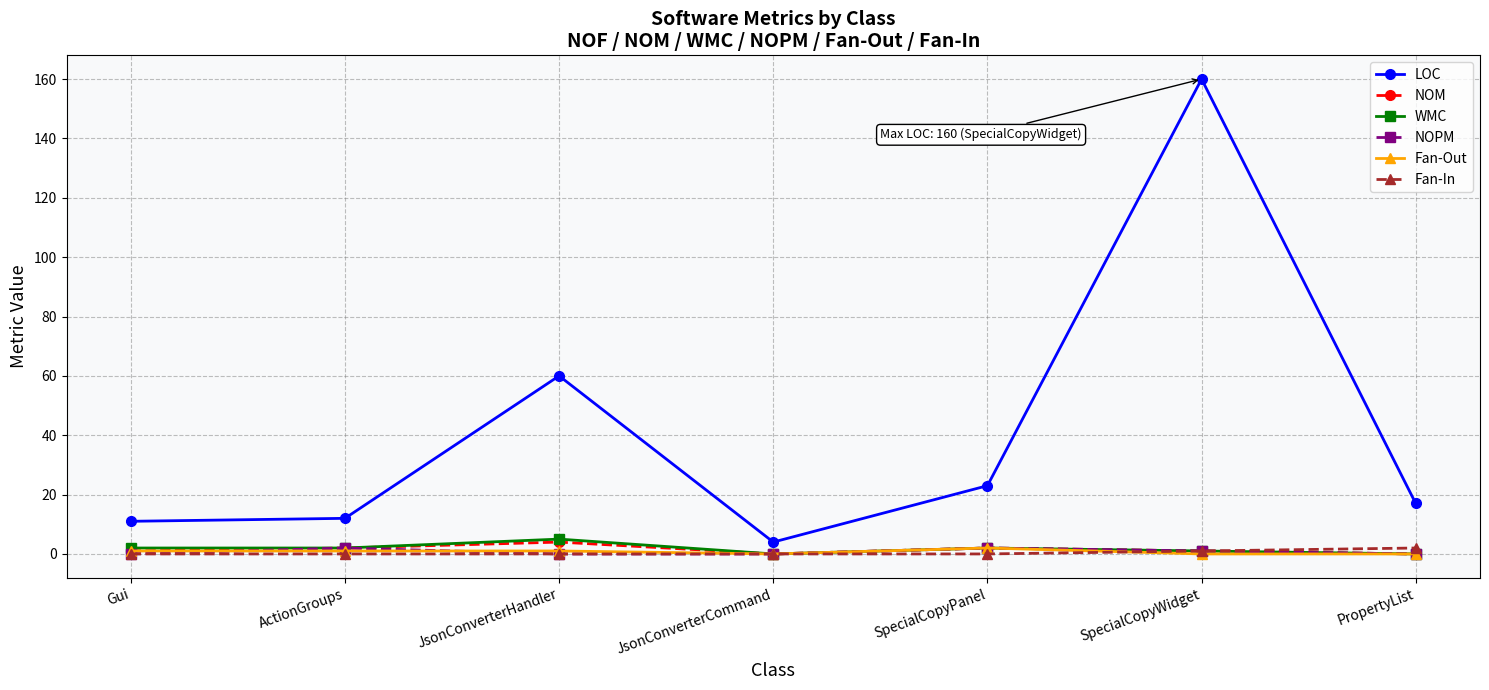

What is the label of the 1st point from the left?

Gui